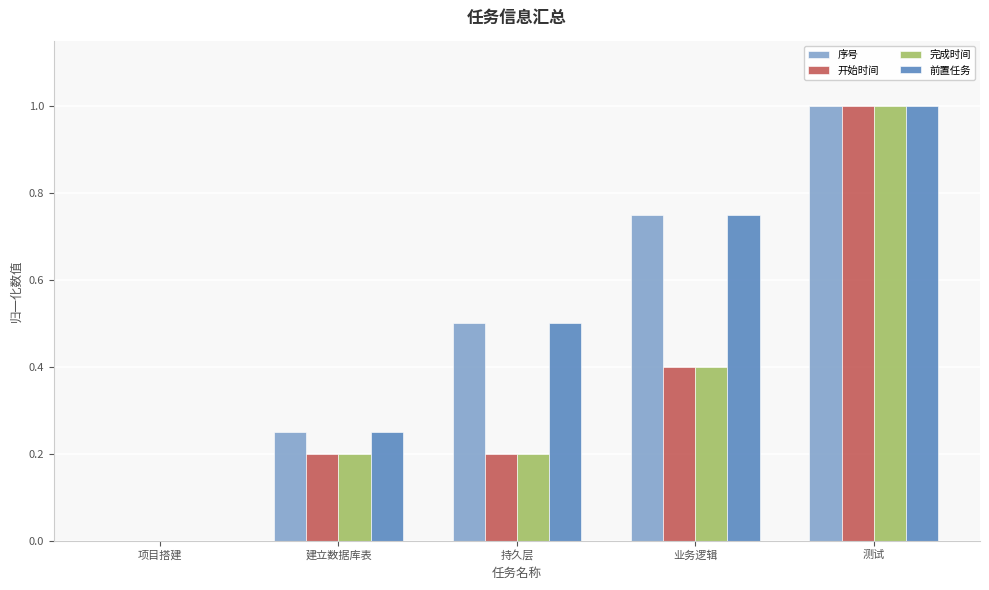

What is the sum of the 前置任务 values at 测试 and 持久层?

1.5